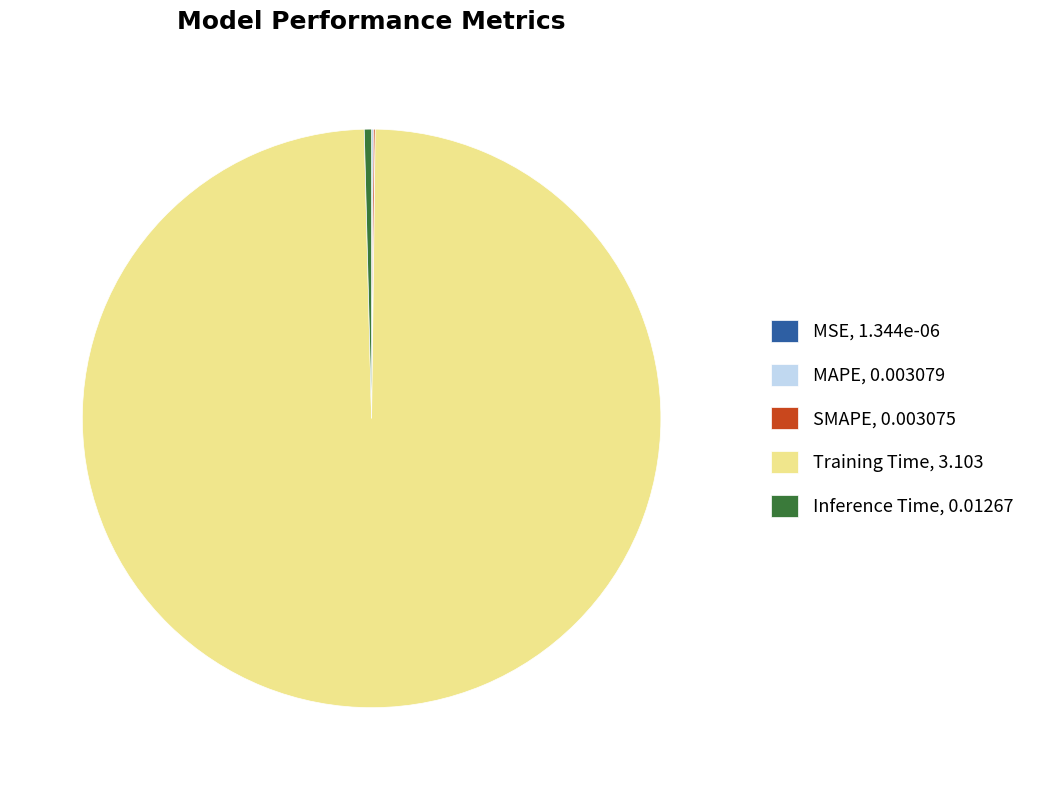

Is Training Time, 3.103 the majority of the pie?

Yes